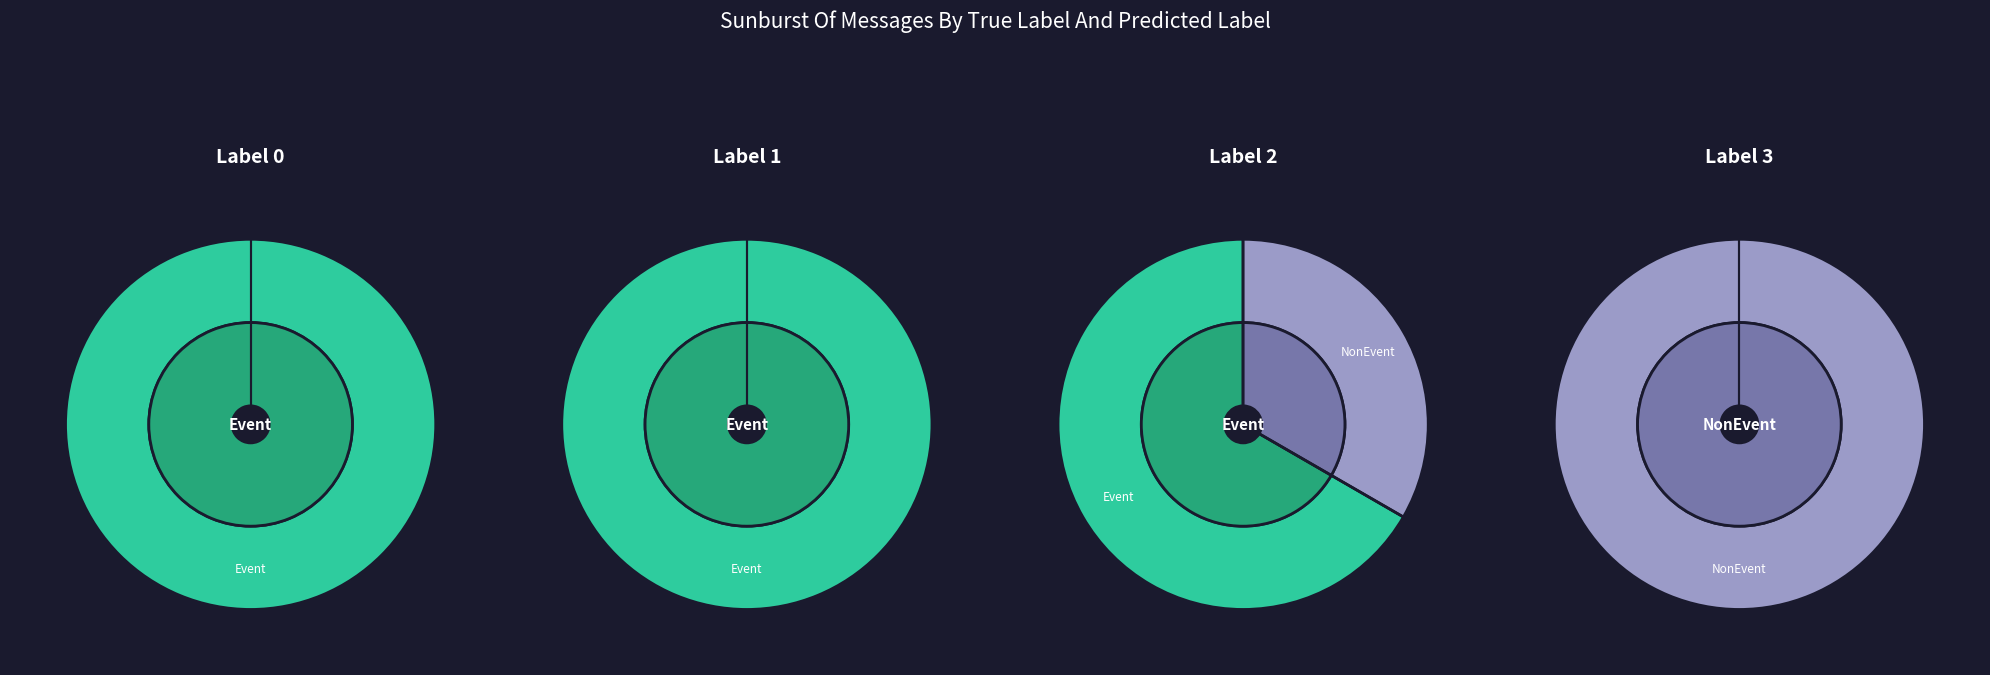

What is the smallest slice in the pie chart?

NonEvent